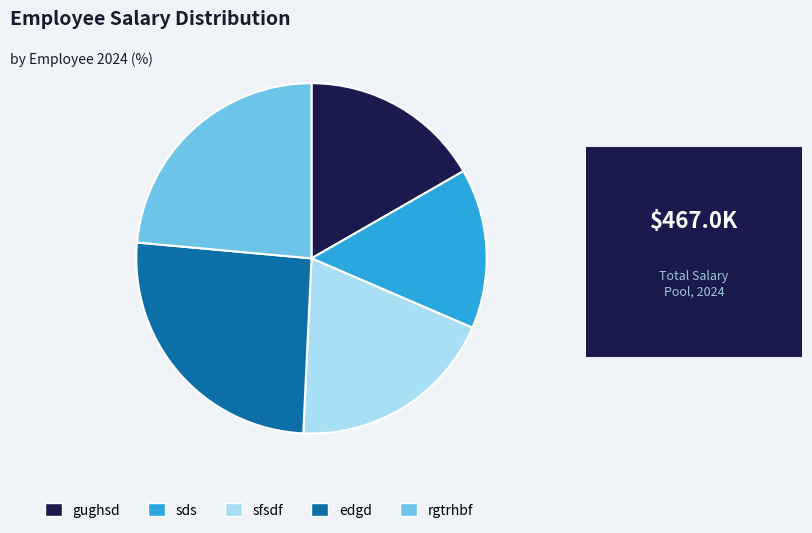

How many segments does this pie chart have?

5